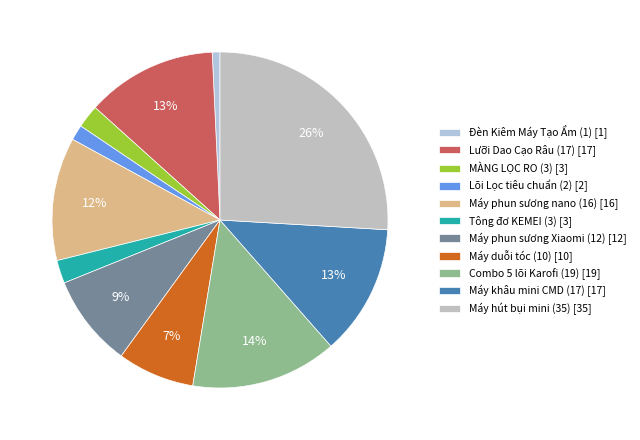

Count the number of slices in the pie.

11